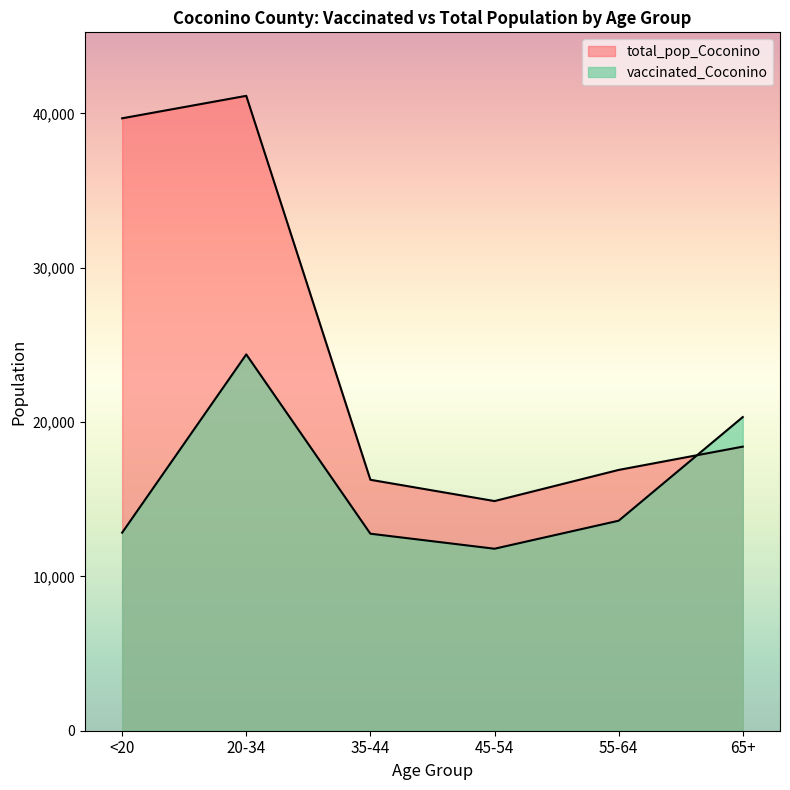

What is the difference between the vaccinated_Coconino values at 65+ and <20?

7491